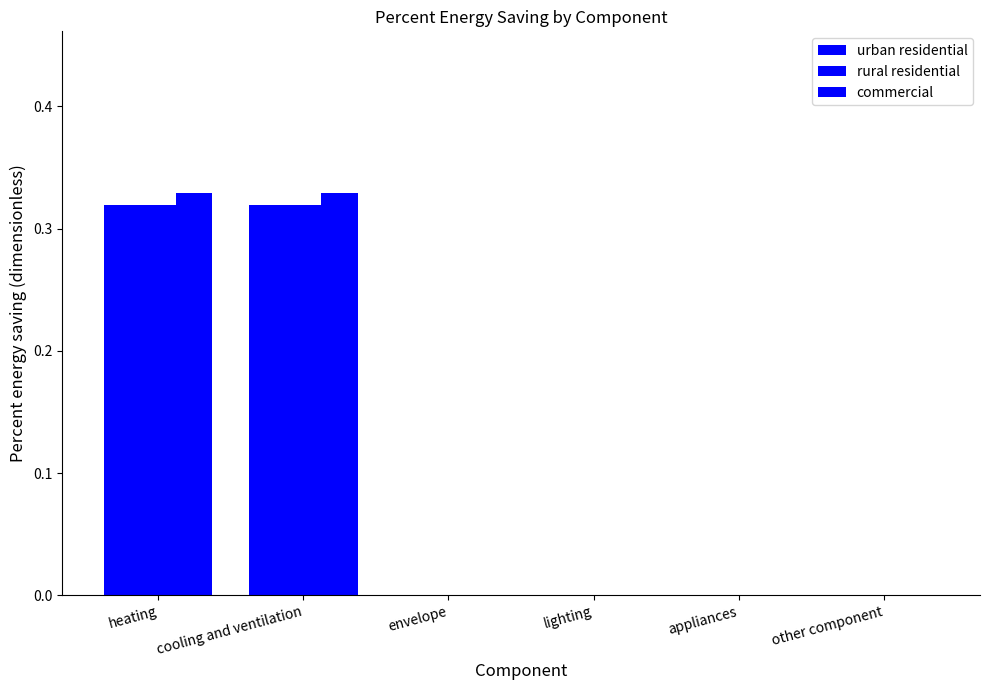

What is the greatest value displayed?

0.3